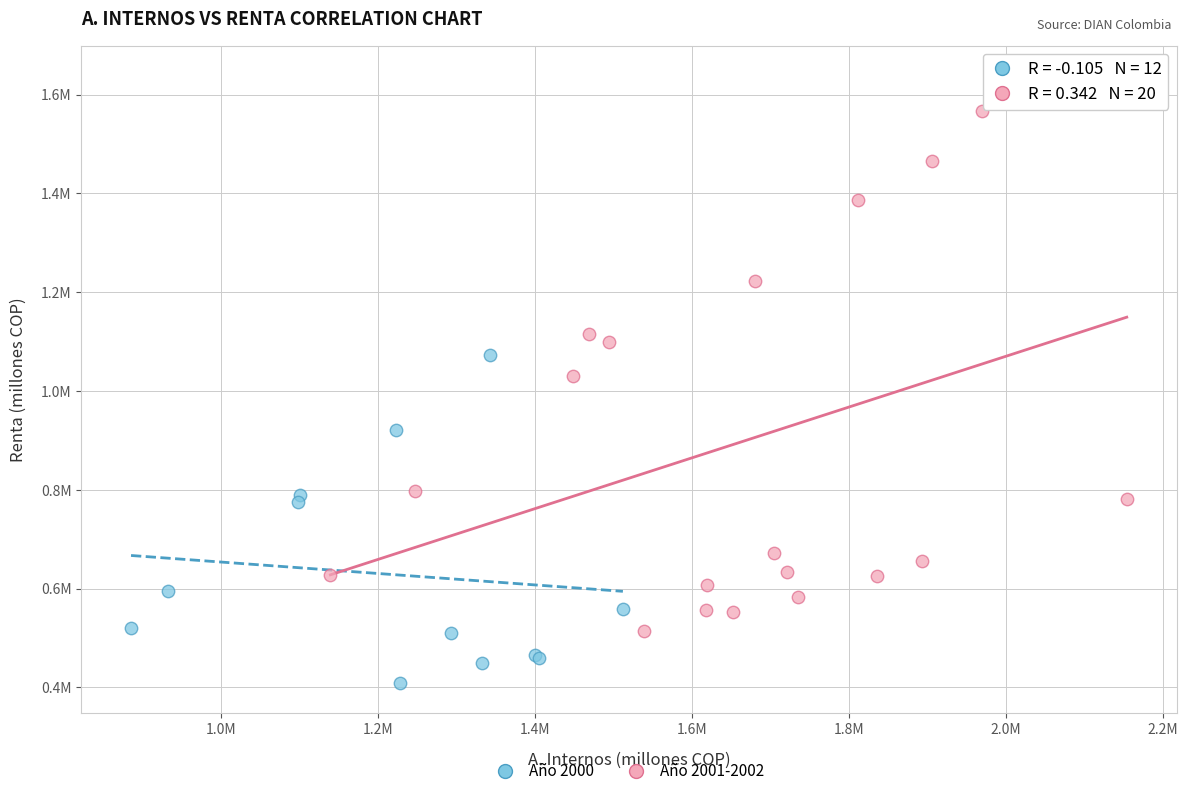

What are all the series names shown in the legend?

Año 2000, Año 2001-2002